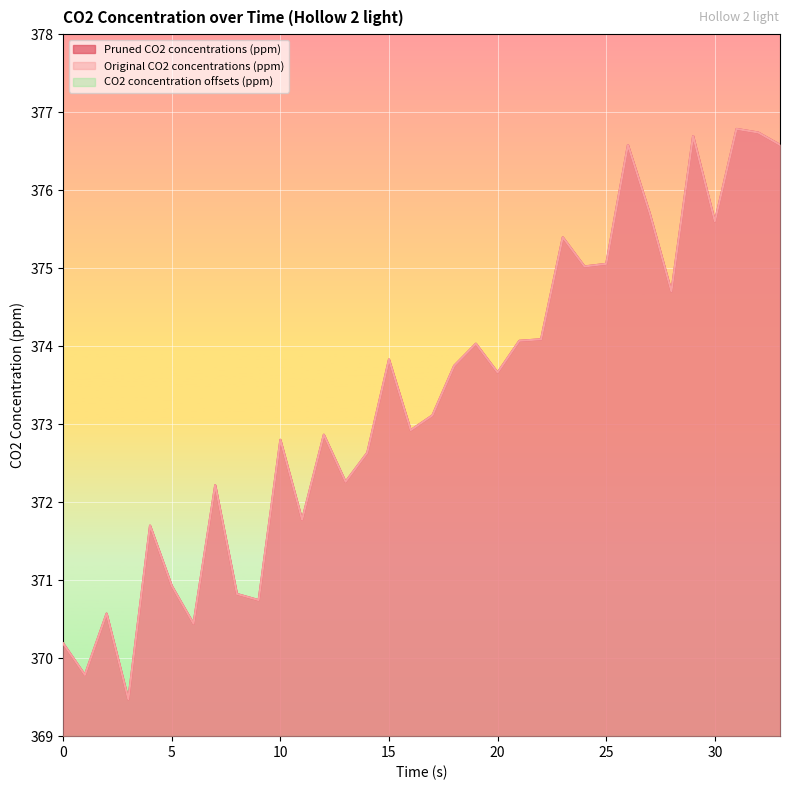

What is the minimum value for Pruned CO2 concentrations (ppm)?

369.5